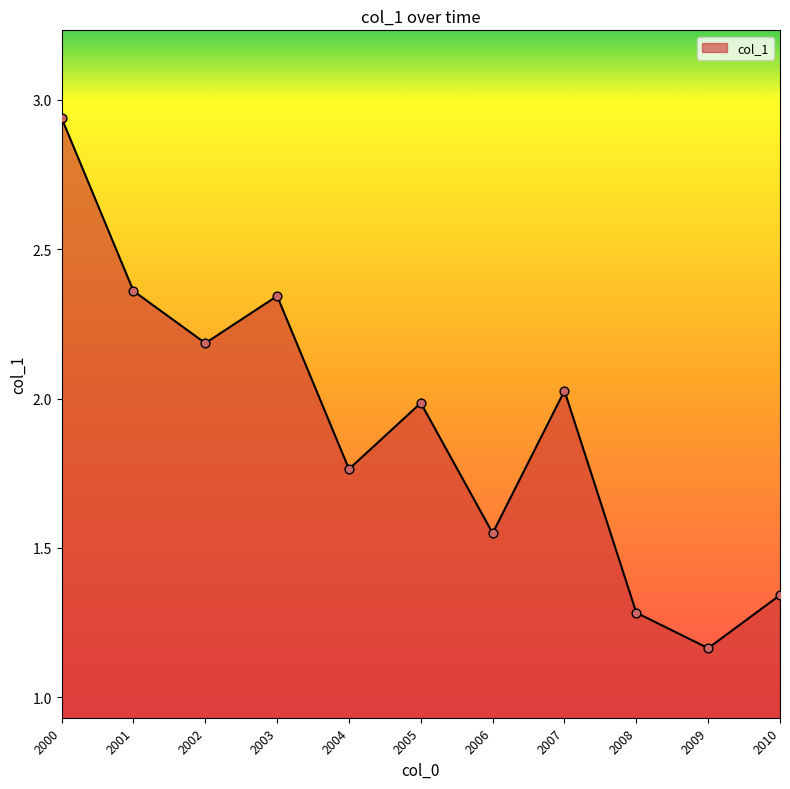

Between 2008 and 2003, which is larger?

2003